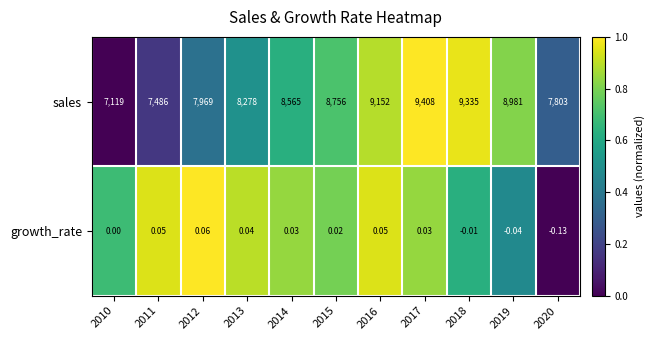

Which series has the largest total across all categories?

sales